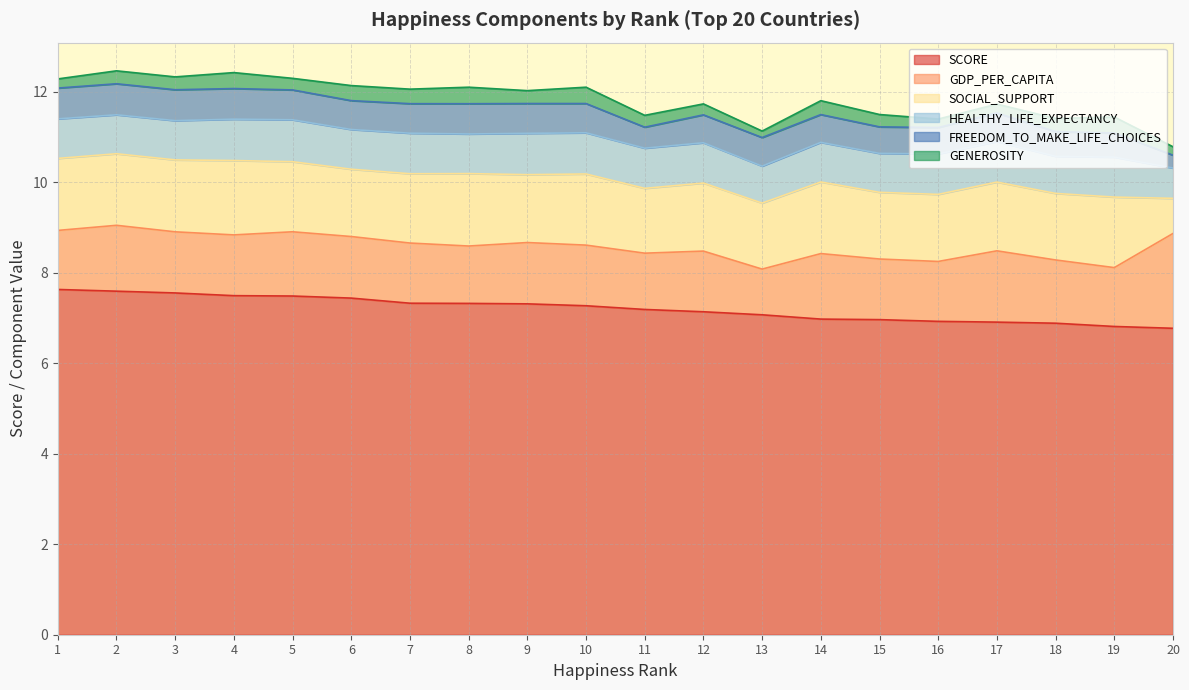

Where is the first local maximum for SOCIAL_SUPPORT?

4